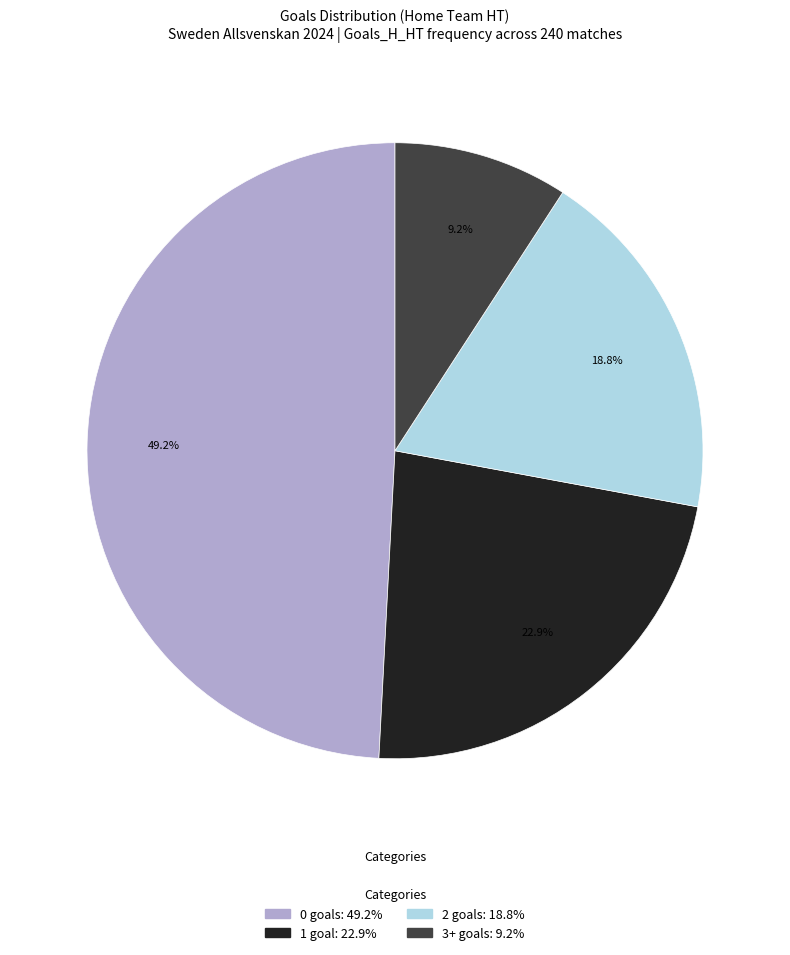

Is there any slice that represents more than half of the pie?

No